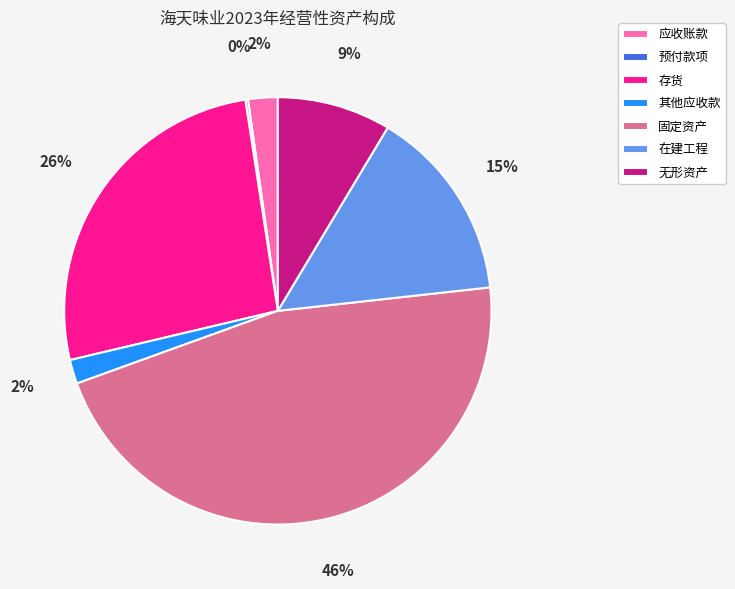

To the nearest percent, what is the combined percentage of 应收账款 and 固定资产?

48%